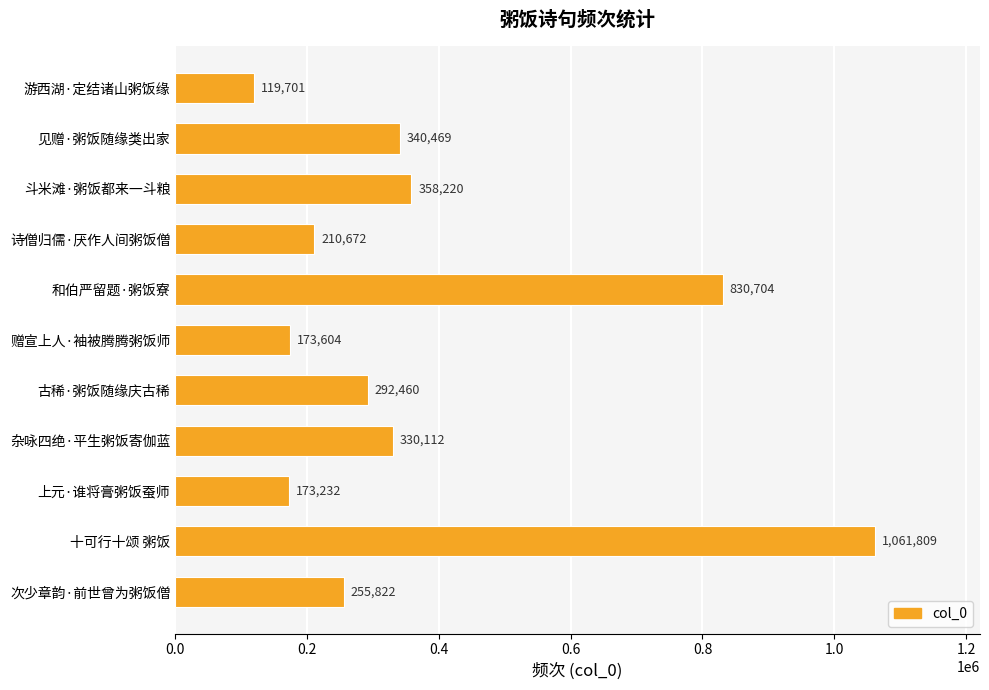

What is the label of the 8th bar from the bottom?

诗僧归儒·厌作人间粥饭僧